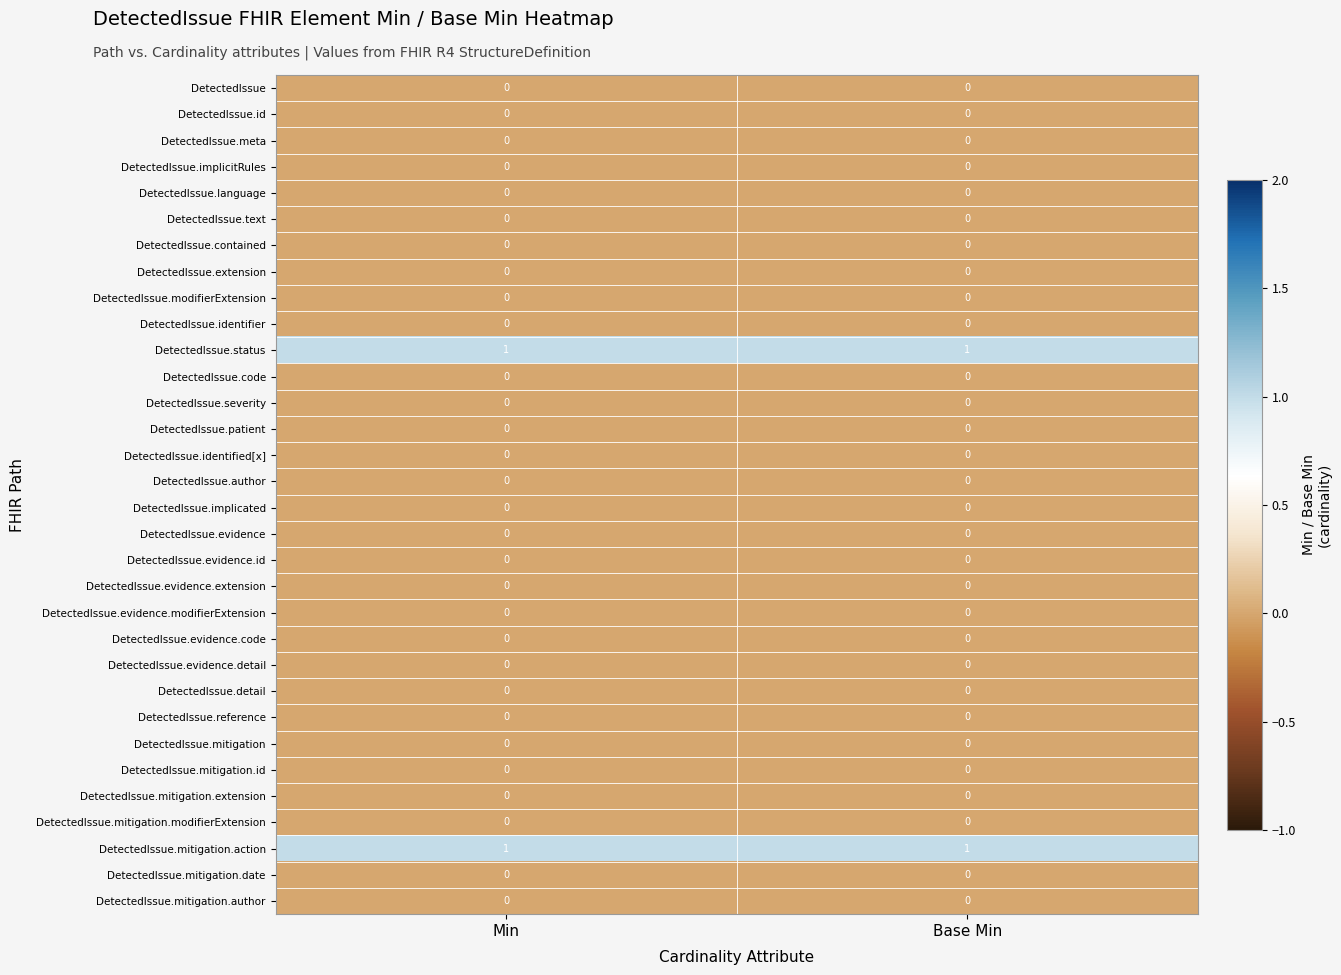

Is it true that DetectedIssue.meta equals 0 at Base Min?

True